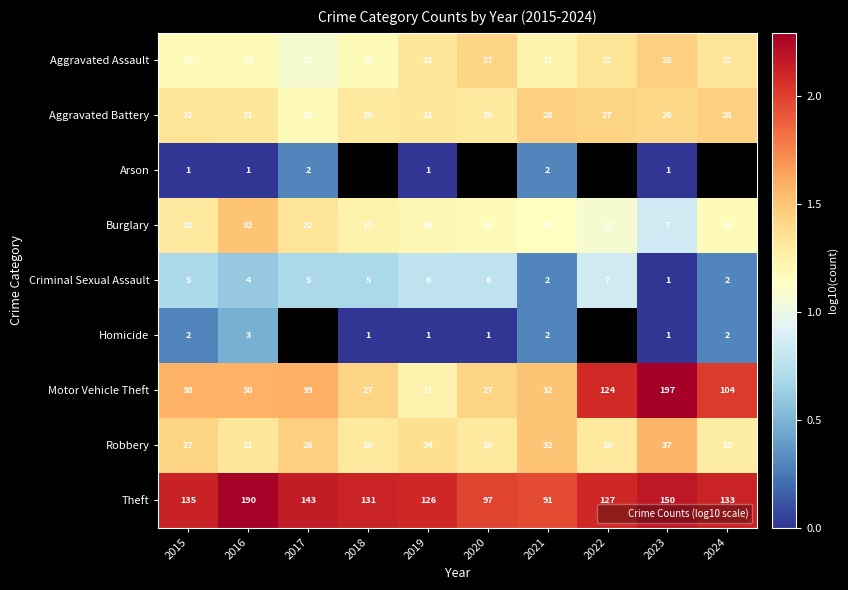

What is the difference between the maximum and minimum values in the Motor Vehicle Theft series?

1.1